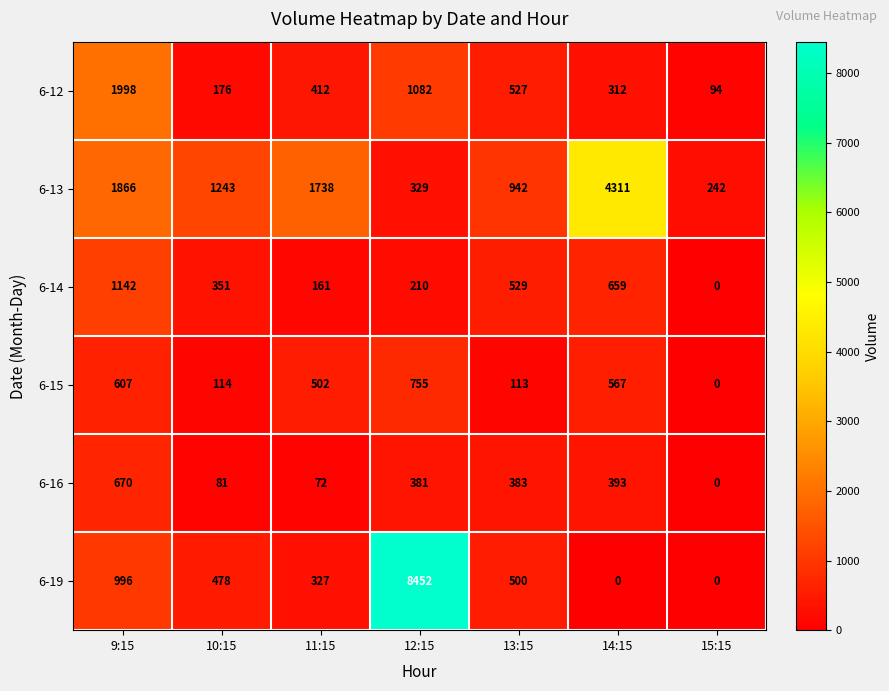

Where does the 6-15 series first go above 502?

9:15